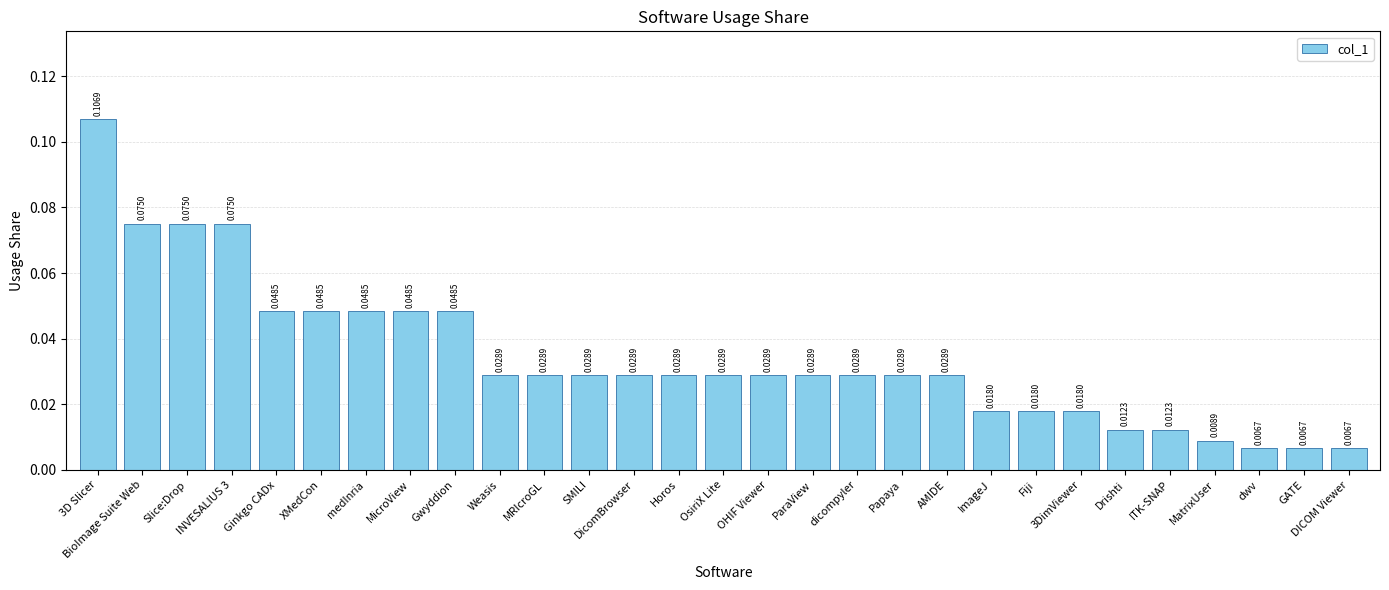

Which has a higher value, 3D Slicer or Slice:Drop?

3D Slicer